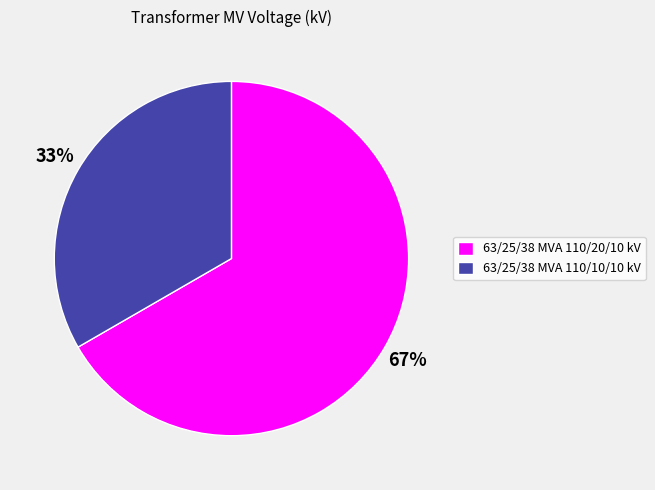

Which category has the smallest portion of the pie?

63/25/38 MVA 110/10/10 kV